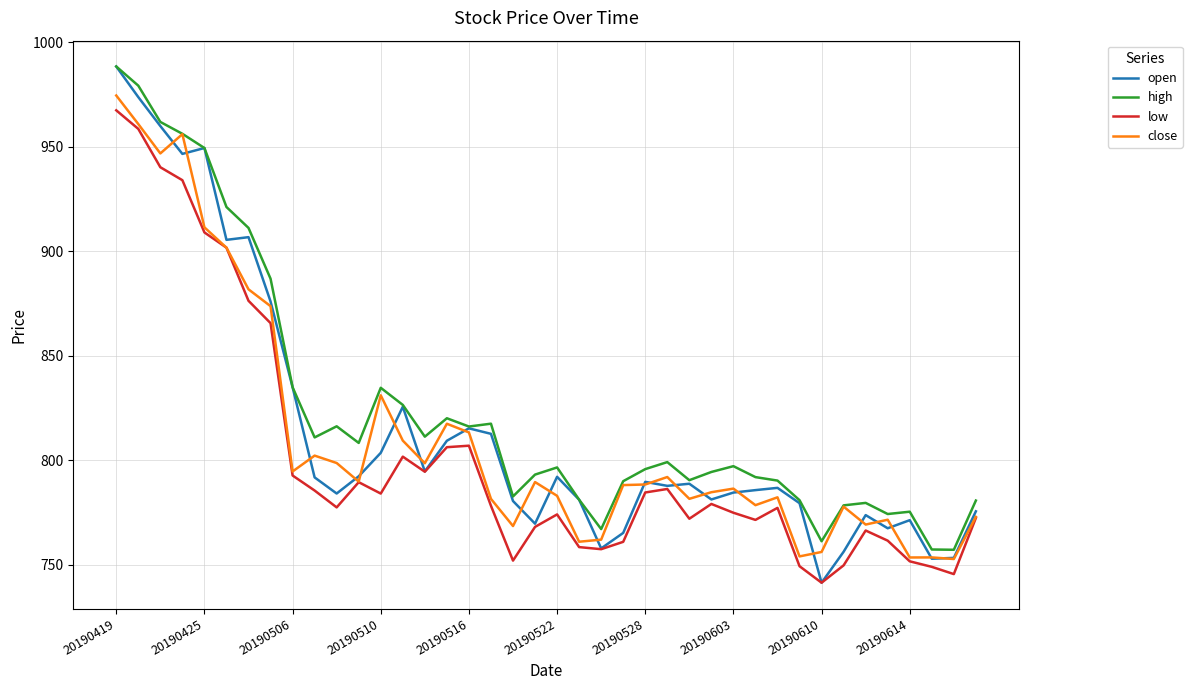

What is the lowest value of the close series?

752.8